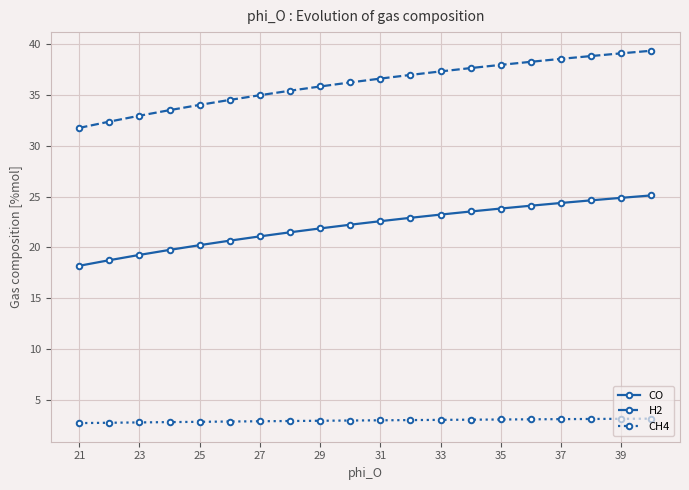

What is the greatest value displayed?

39.4